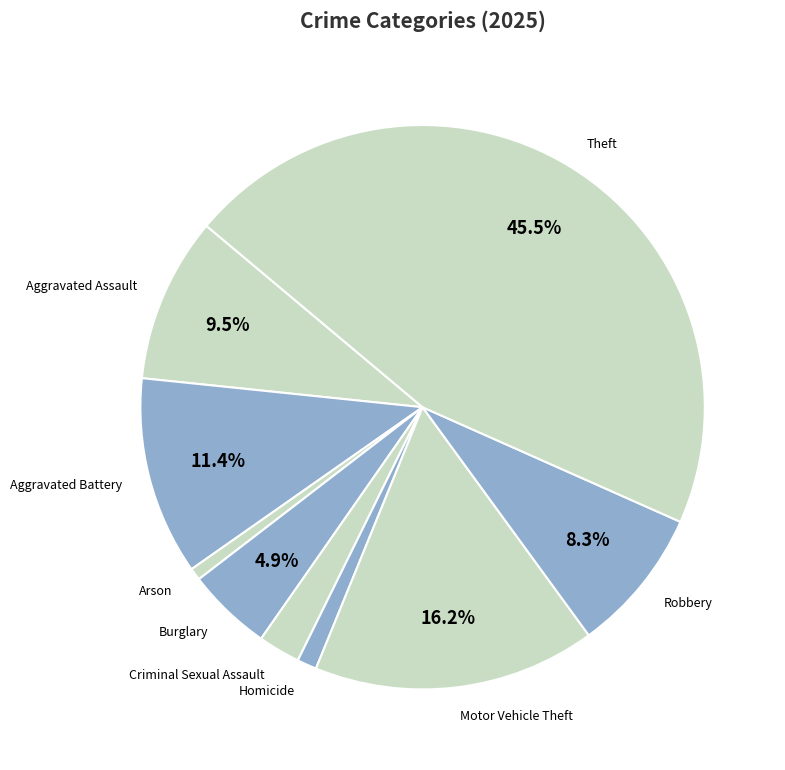

Is there any slice that represents more than half of the pie?

No